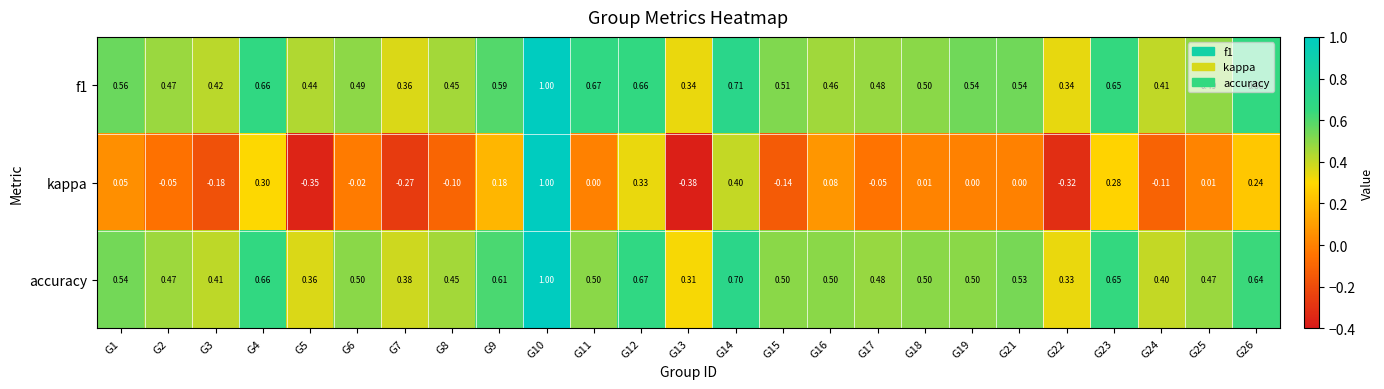

What is the maximum value shown in the chart?

1.0